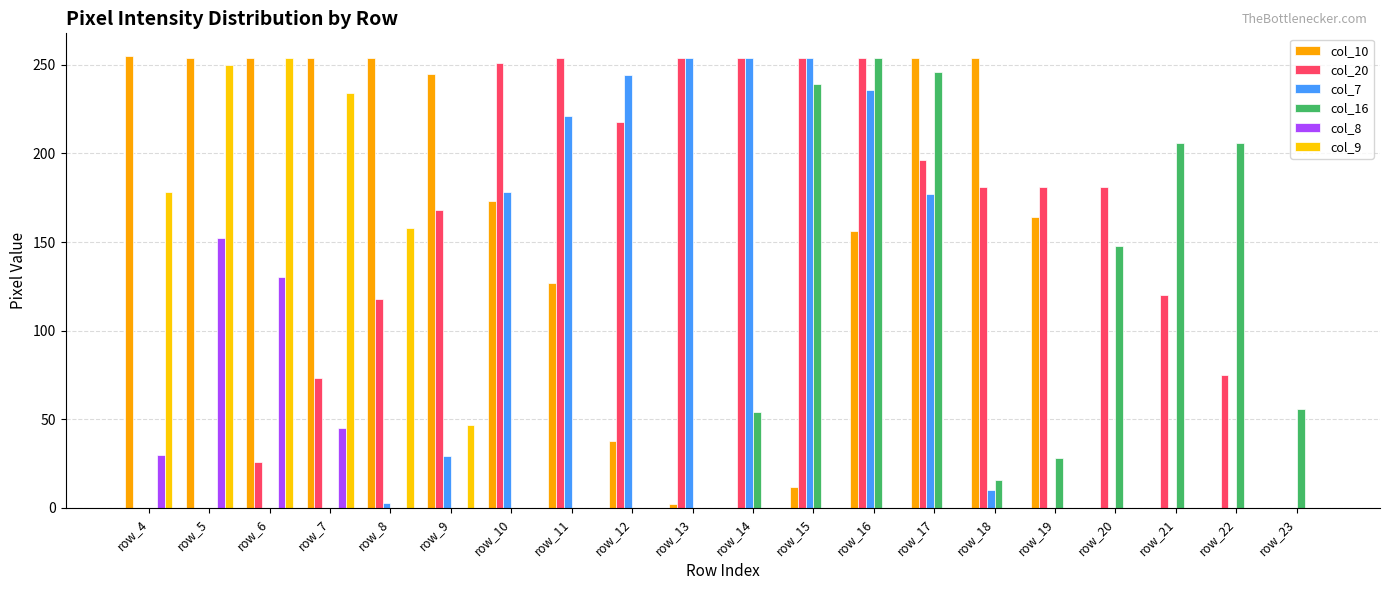

What are all the series names shown in the legend?

col_10, col_20, col_7, col_16, col_8, col_9